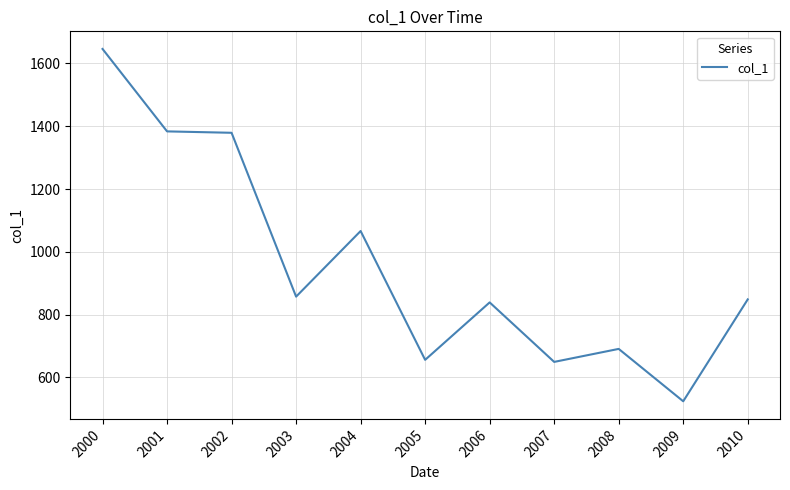

What is the difference between the maximum and minimum values?

1121.6